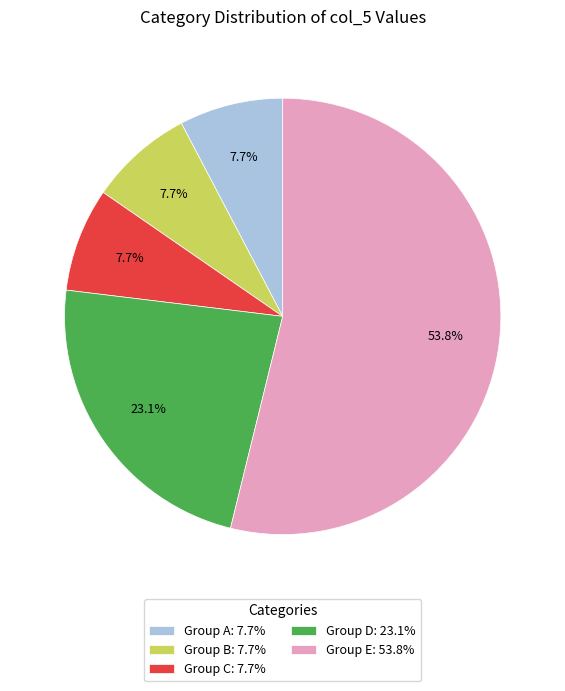

What percentage is NOT represented by Group A: 7.7%?

92.3%